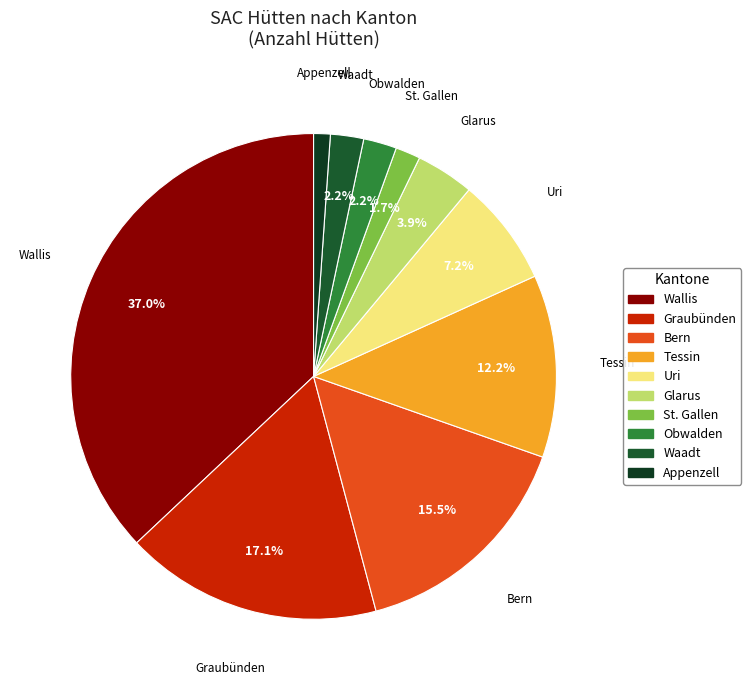

Rank the categories by value from highest to lowest.

Wallis, Graubünden, Bern, Tessin, Uri, Glarus, Obwalden, Waadt, St. Gallen, Appenzell